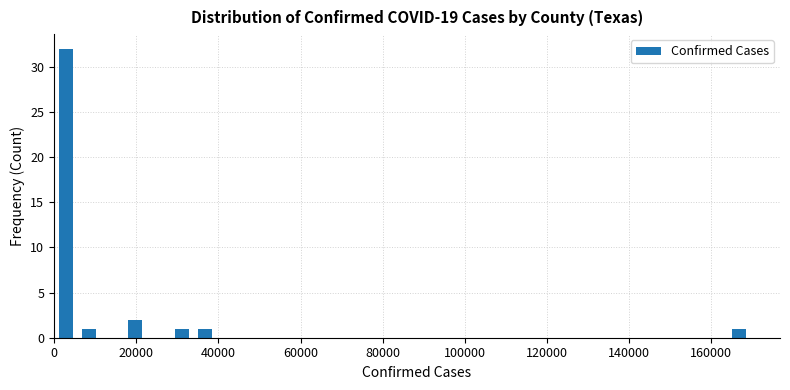

Around what value on the x-axis is the tallest bar? Give the approximate position of its centre, as read against the axis.

2000